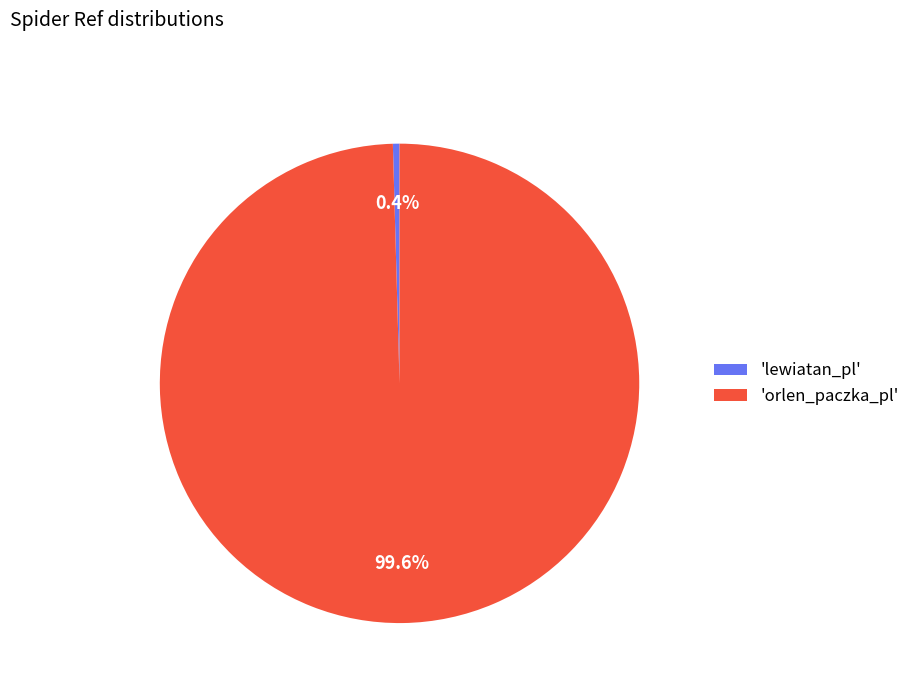

Which has a higher value, 'lewiatan_pl' or 'orlen_paczka_pl'?

'orlen_paczka_pl'